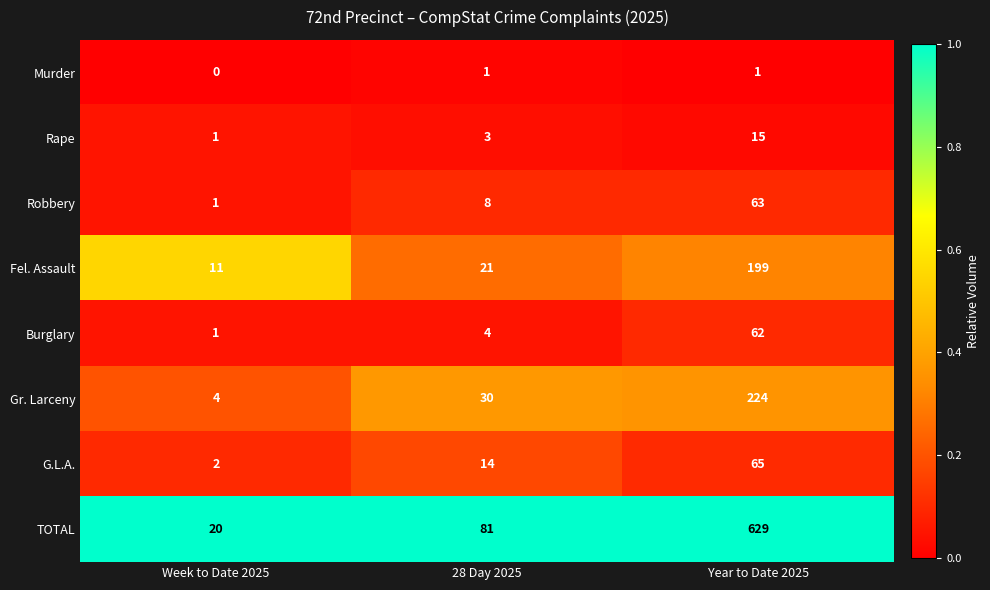

List the series in order of their peak value, highest first.

TOTAL, Gr. Larceny, Fel. Assault, G.L.A., Robbery, Burglary, Rape, Murder